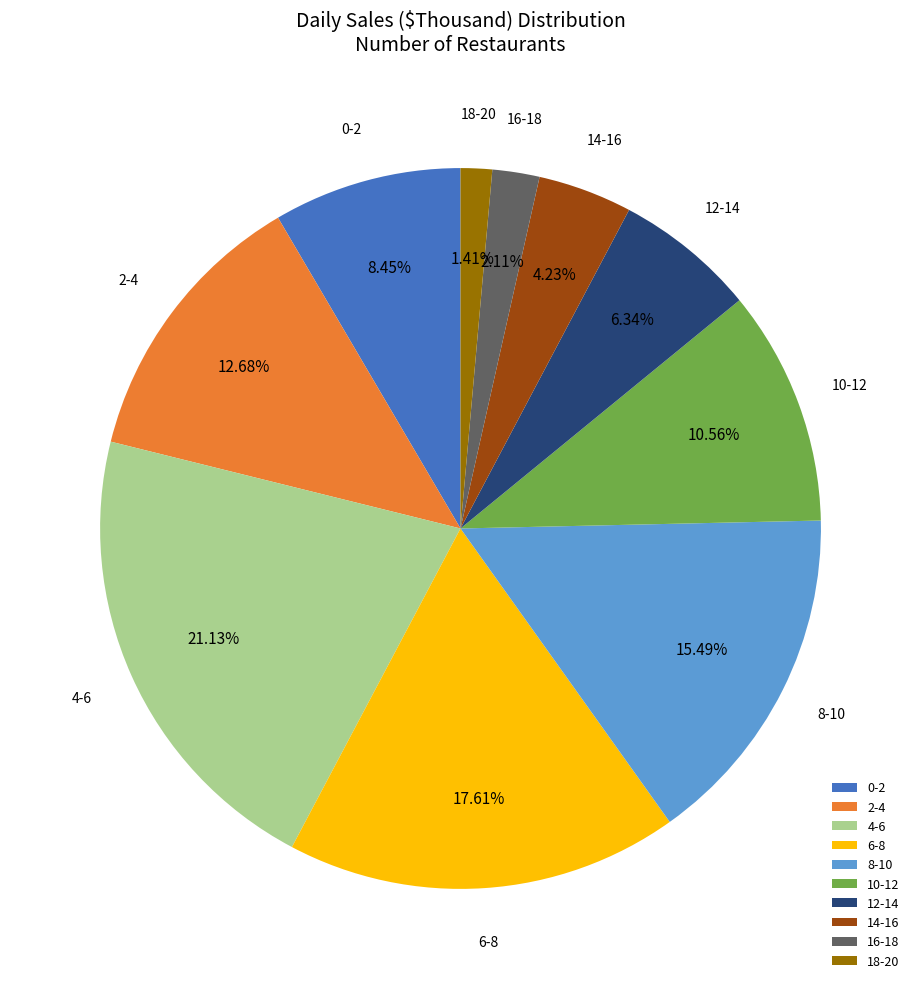

To the nearest percent, what is the difference between the largest and smallest slice percentages?

20%